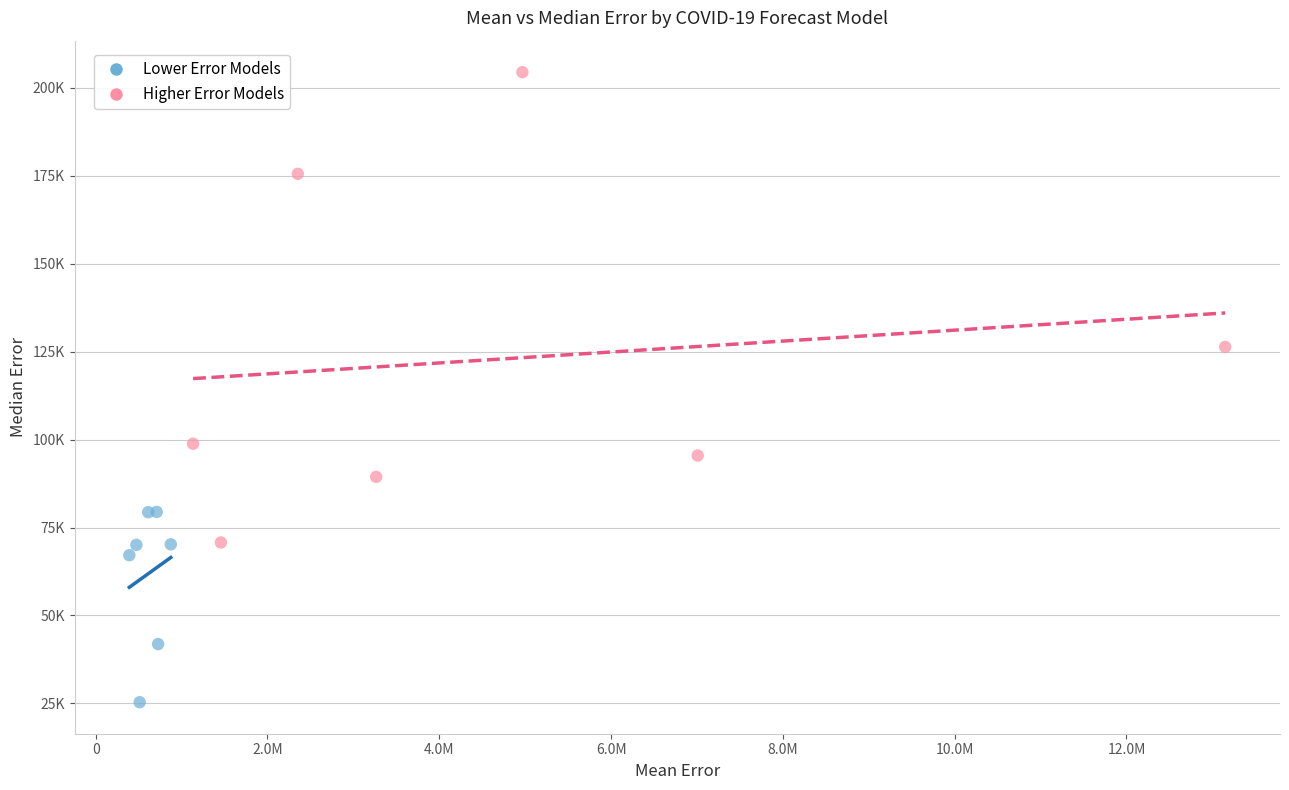

What are all the series names shown in the legend?

Lower Error Models, Higher Error Models